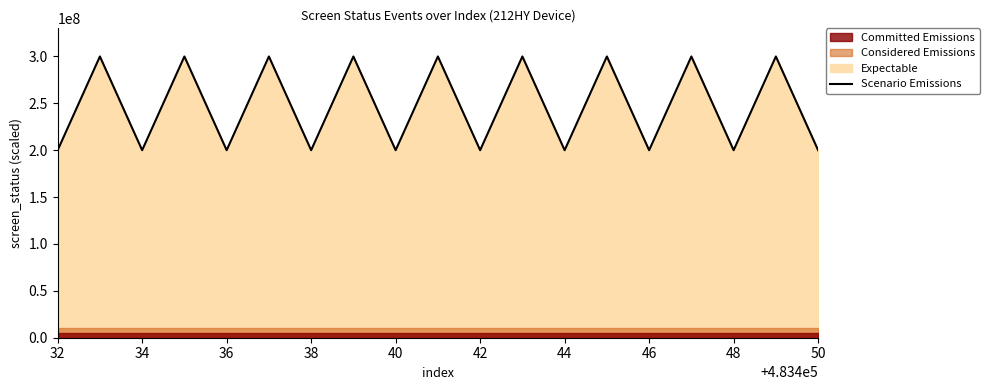

Reading left to right, extract all data points from this chart.

200000000	300000000	200000000	300000000	200000000	300000000	200000000	300000000	200000000	300000000	200000000	300000000	200000000	300000000	200000000	300000000	200000000	300000000	200000000